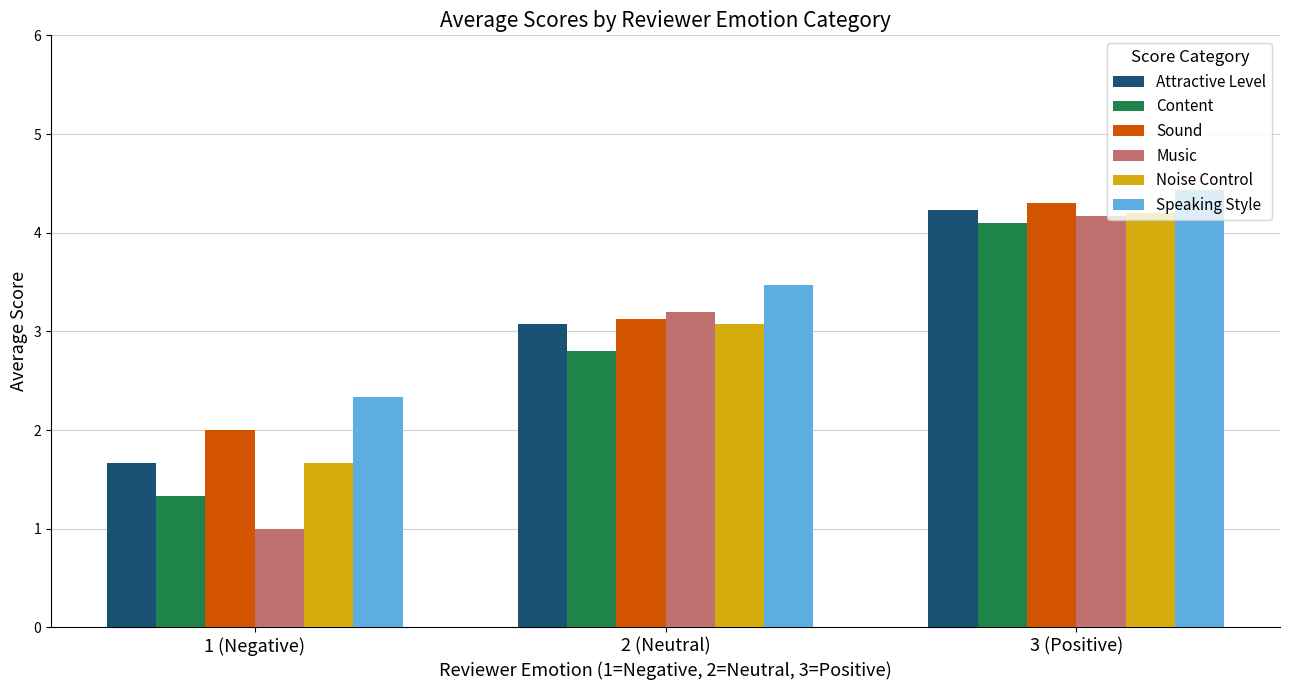

At which label is Sound closest to 3?

2 (Neutral)